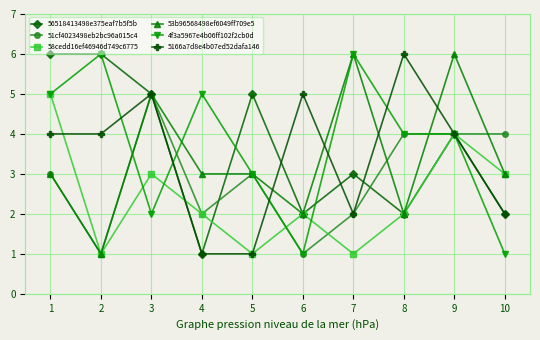

What is the value of the 5166a7d8e4b07ed52dafa146 point at the 3rd from the left?

5